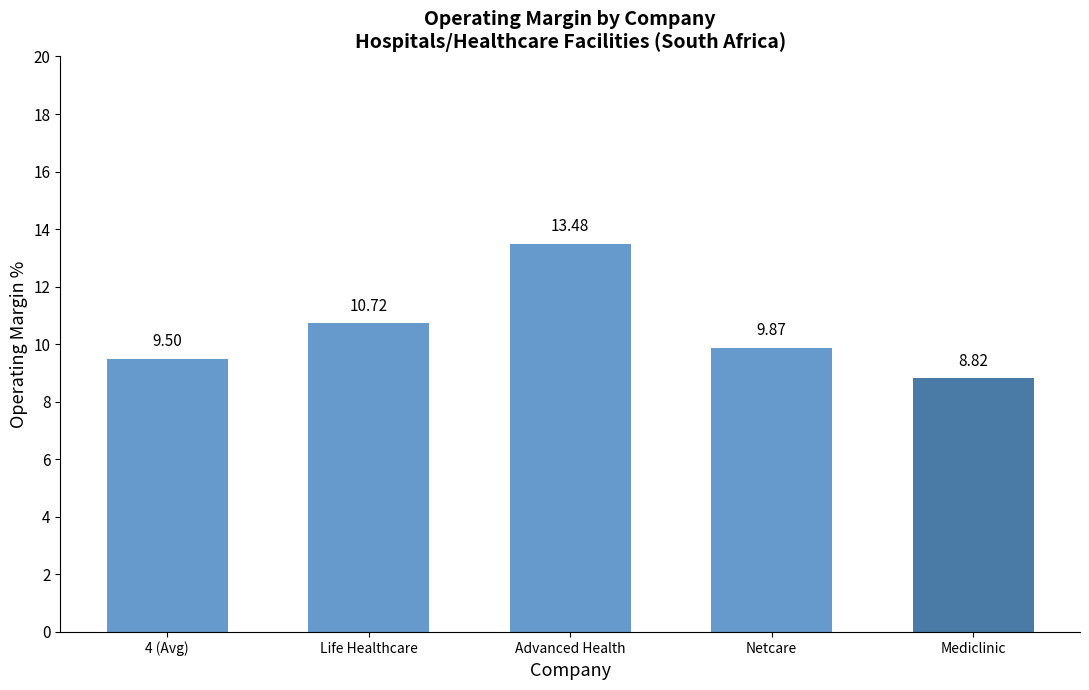

Does the chart contain stacked bars?

No